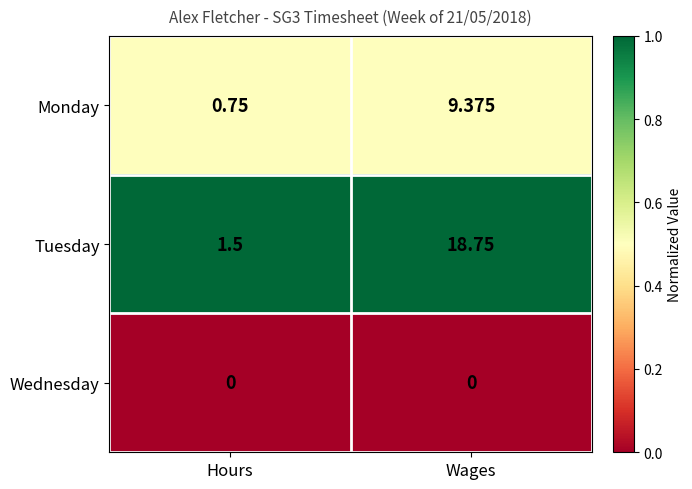

Between Hours and Wages, which series saw the biggest shift?

Tuesday